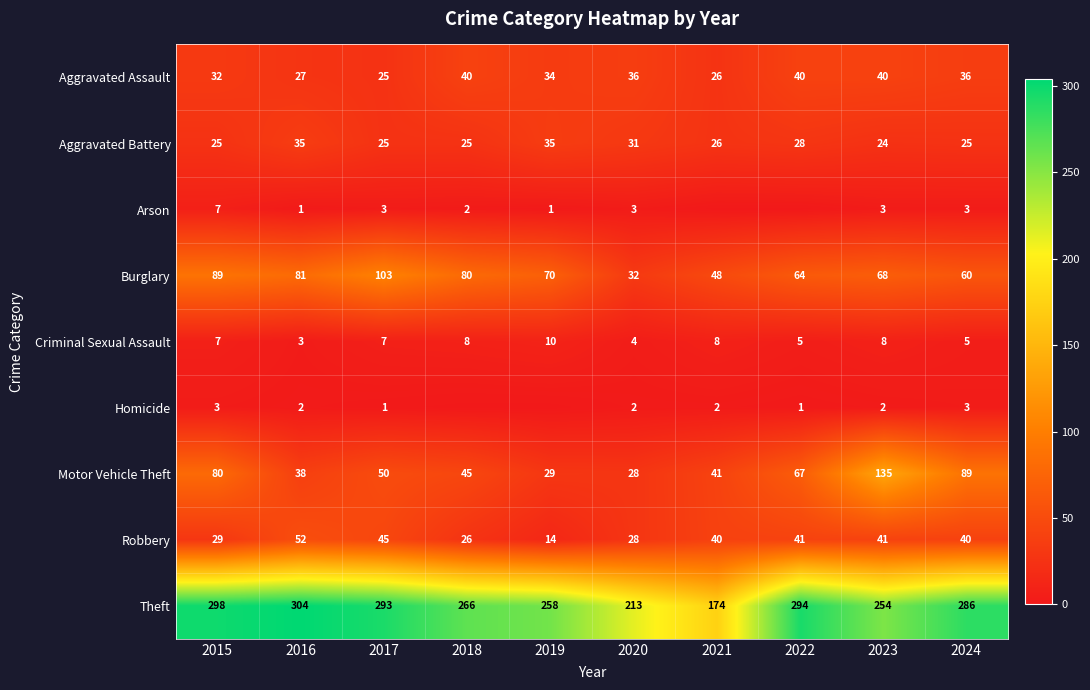

Read the Aggravated Assault value at 2023.

40